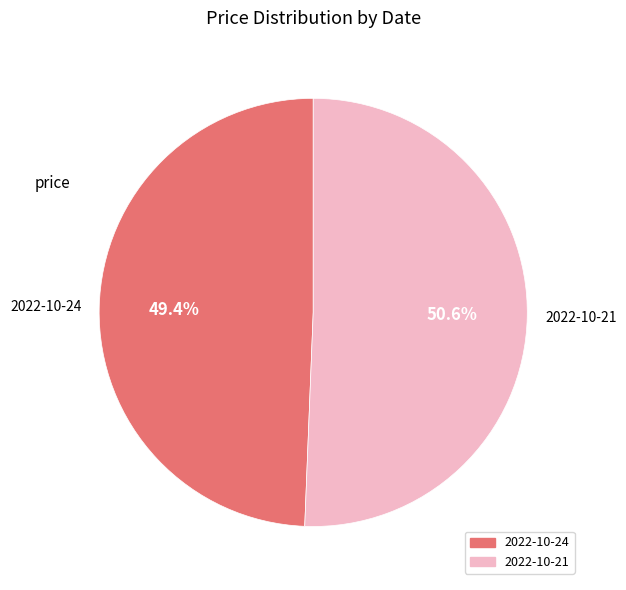

What is the majority slice?

2022-10-21